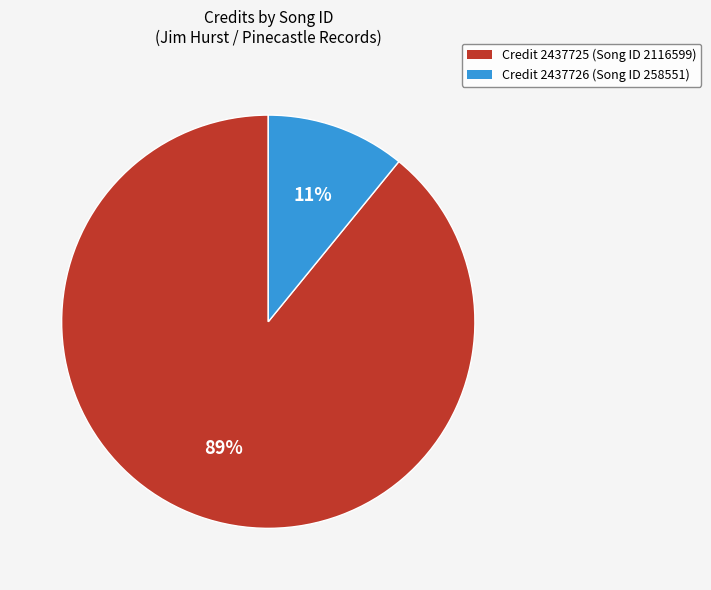

To the nearest percent, what percentage of the pie is Credit 2437725 (Song ID 2116599)?

89%